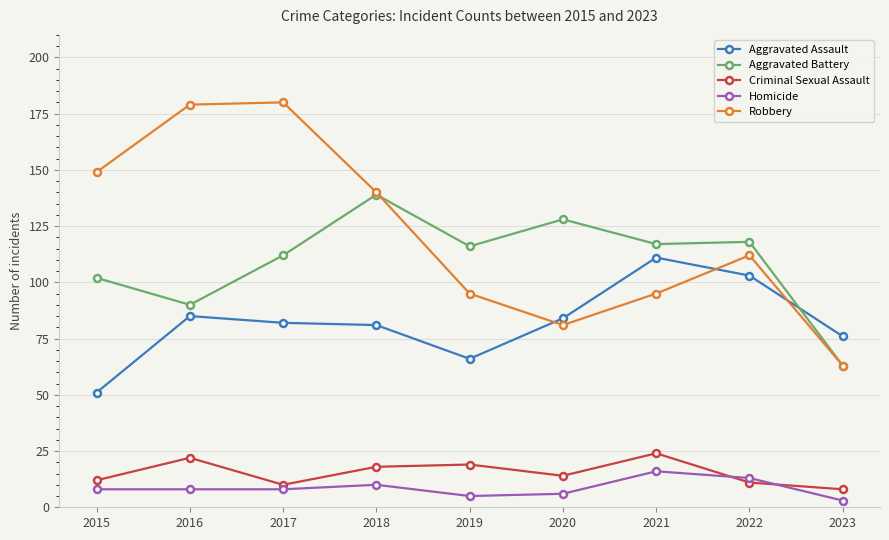

Which series has the widest spread of values?

Robbery